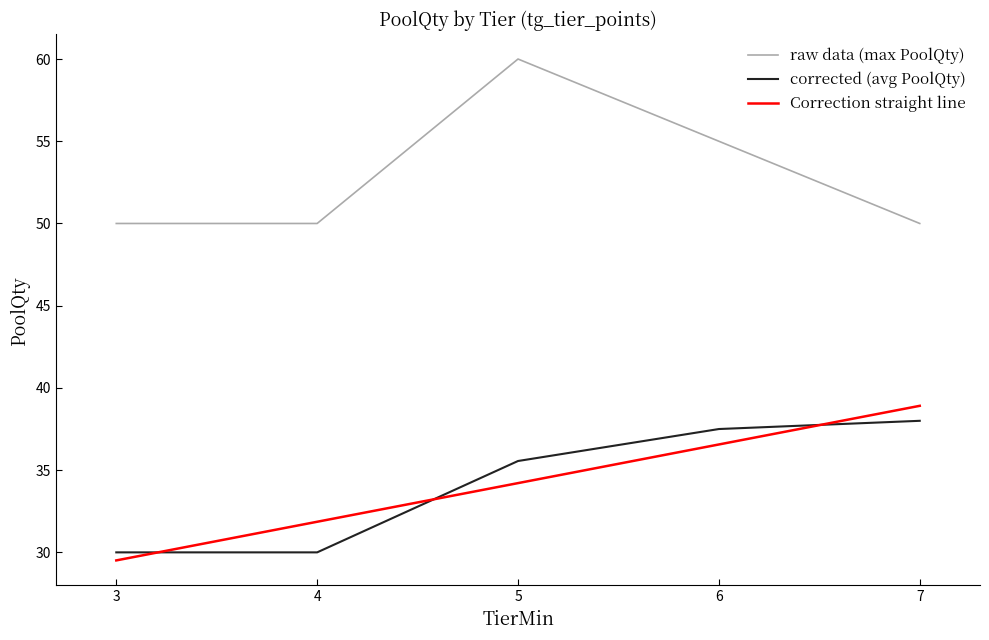

How many categories are shown in the chart?

5